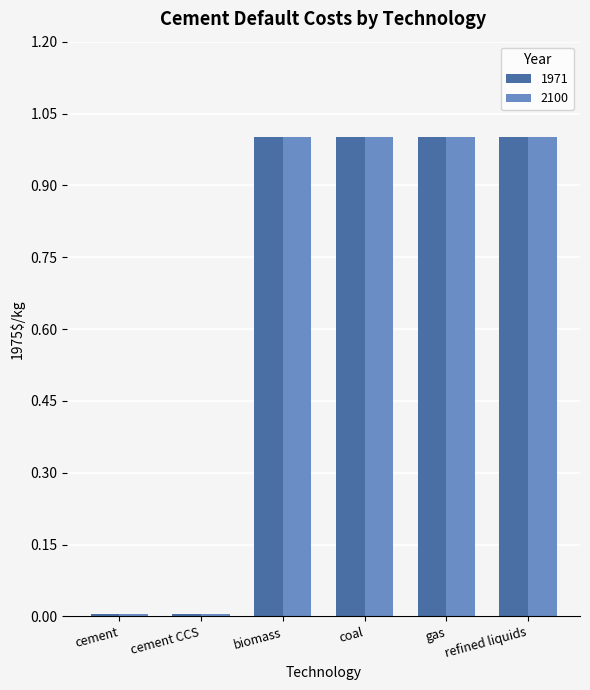

What is the highest value of the 2100 series?

1.0